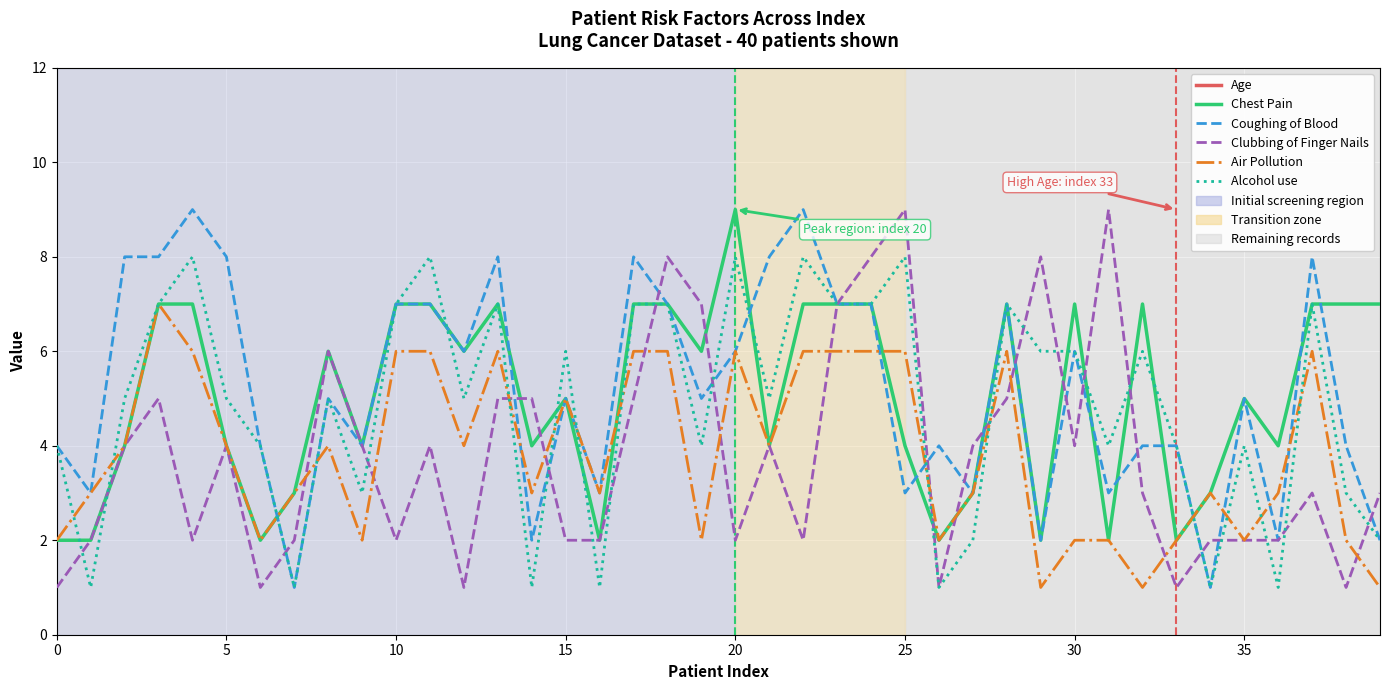

What is the label of the 10th point from the left?

9